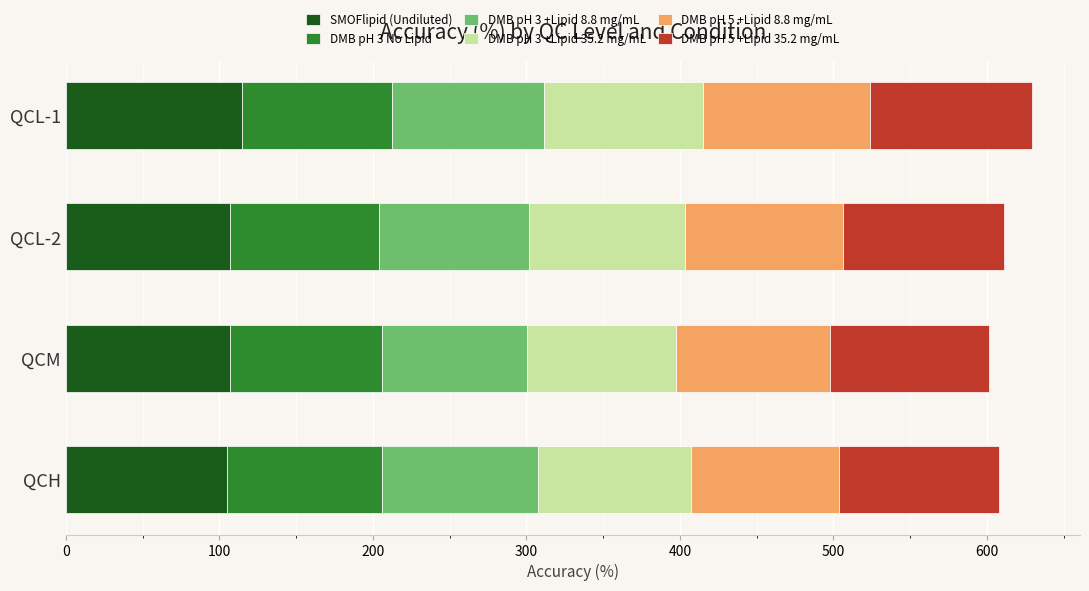

What is the maximum value for SMOFlipid (Undiluted)?

115.0